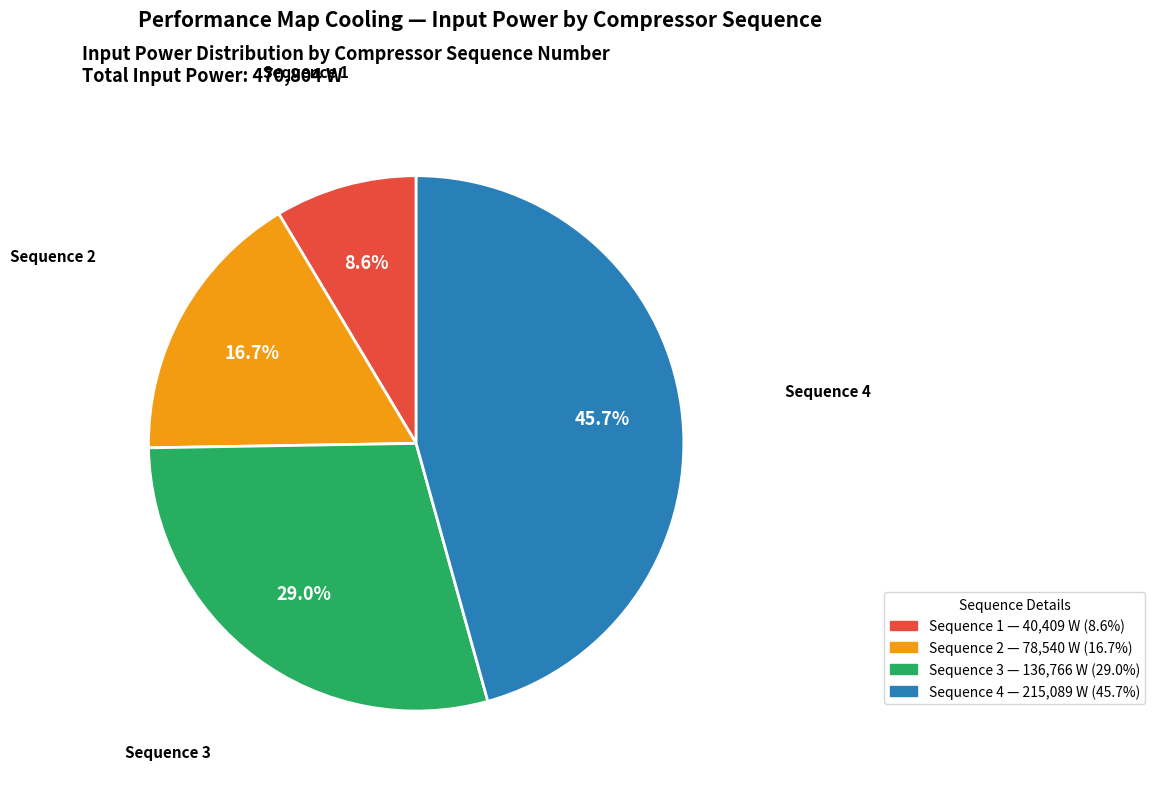

Is Sequence 3 the majority of the pie?

No